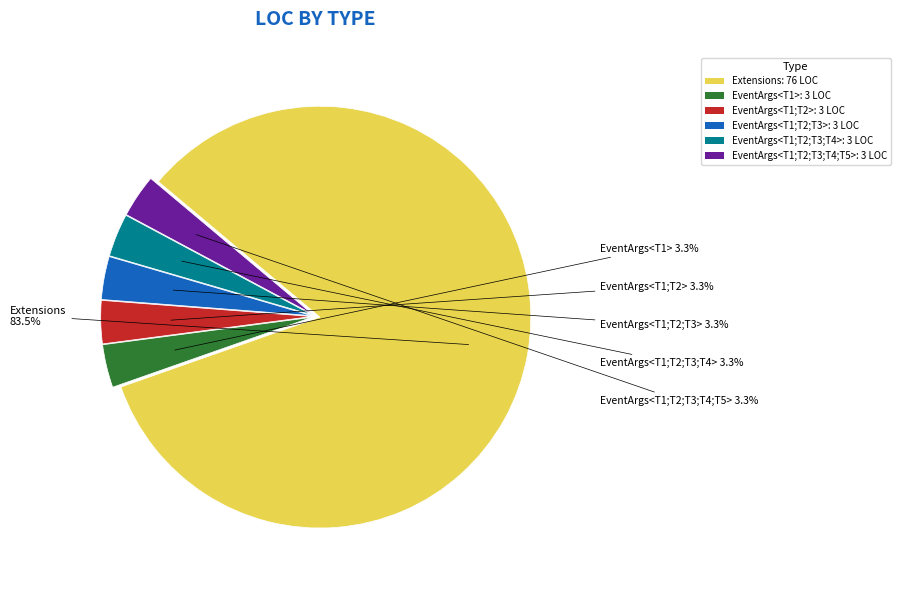

To the nearest percent, what is the difference between the largest and smallest slice percentages?

80%